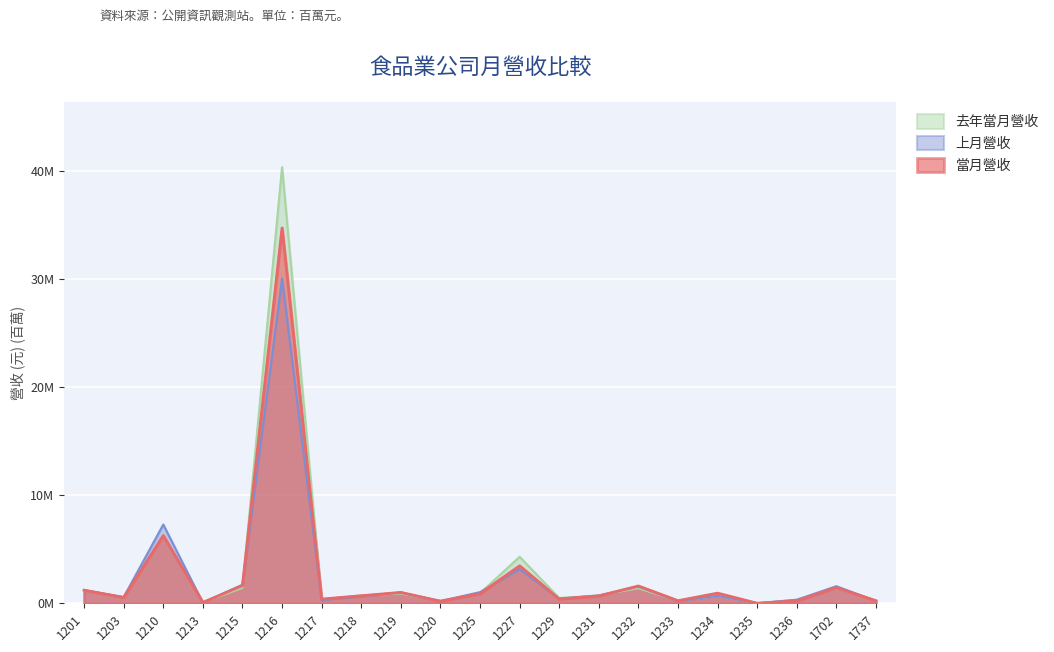

Reading right to left, extract all data points from this chart.

當月營收: 0.2	1.5	0.2	0.0	0.9	0.2	1.6	0.7	0.4	3.5	0.9	0.2	1.0	0.7	0.4	34.8	1.6	0.1	6.3	0.5	1.2
上月營收: 0.2	1.6	0.3	0.0	0.7	0.2	1.6	0.7	0.4	3.2	1.0	0.2	1.0	0.7	0.3	30.1	1.7	0.1	7.3	0.6	1.2
去年當月營收: 0.2	1.4	0.3	0.0	0.7	0.2	1.4	0.7	0.5	4.3	0.9	0.2	0.9	0.7	0.4	40.4	1.4	0.1	6.3	0.6	1.2